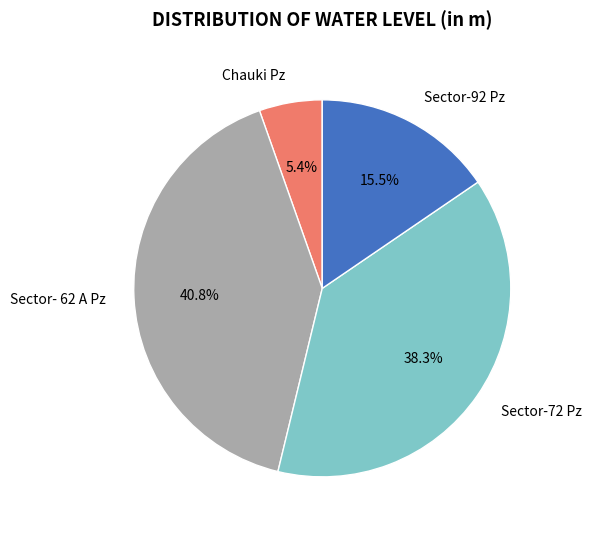

Is it true that Chauki Pz is 1% of the pie?

False